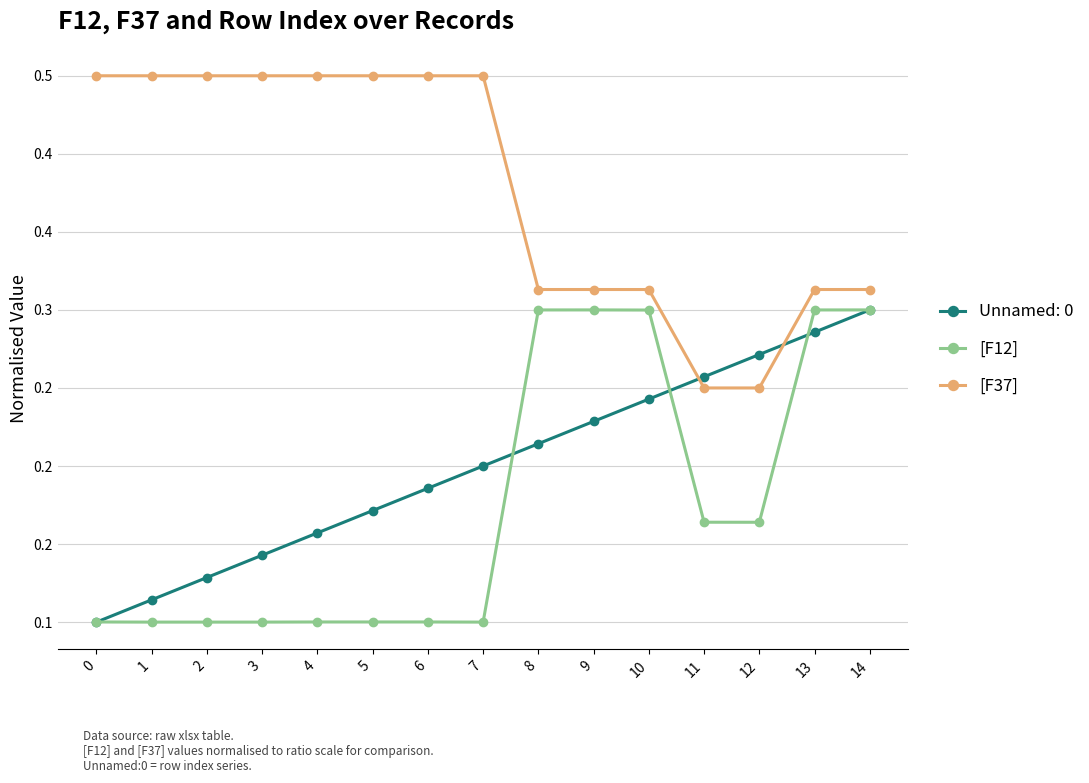

True or false: [F37] and [F12] intersect in this chart.

False